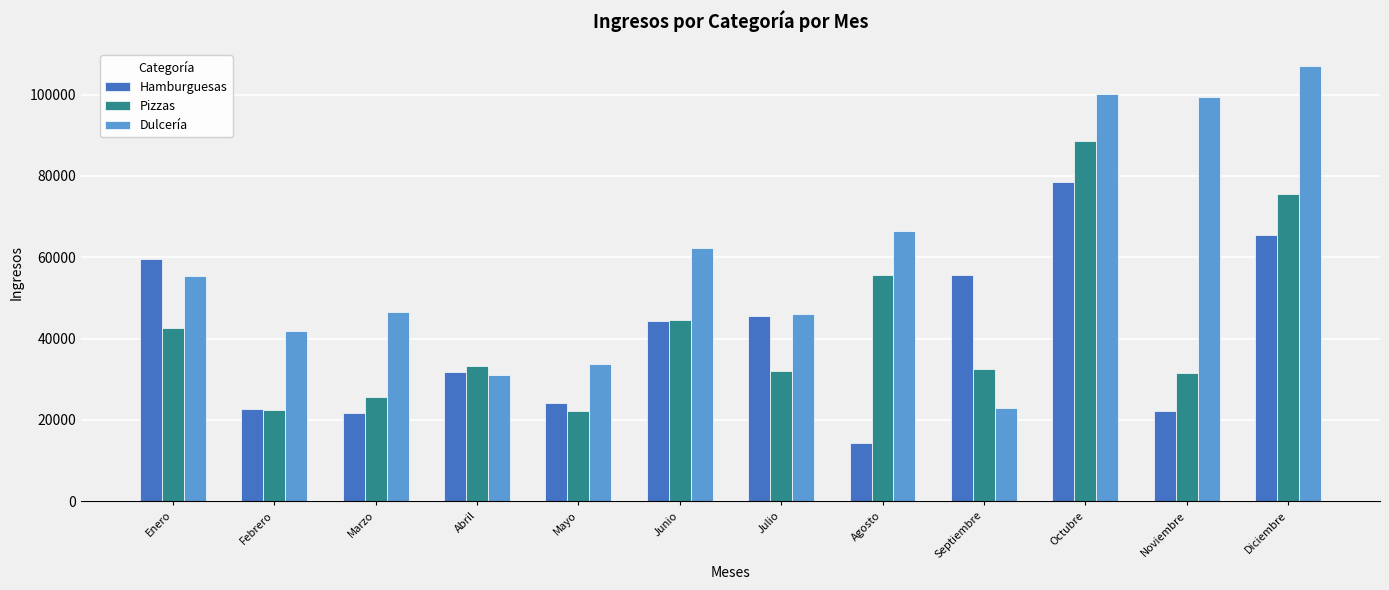

True or false: Hamburguesas has a value of 45638 at Julio.

True